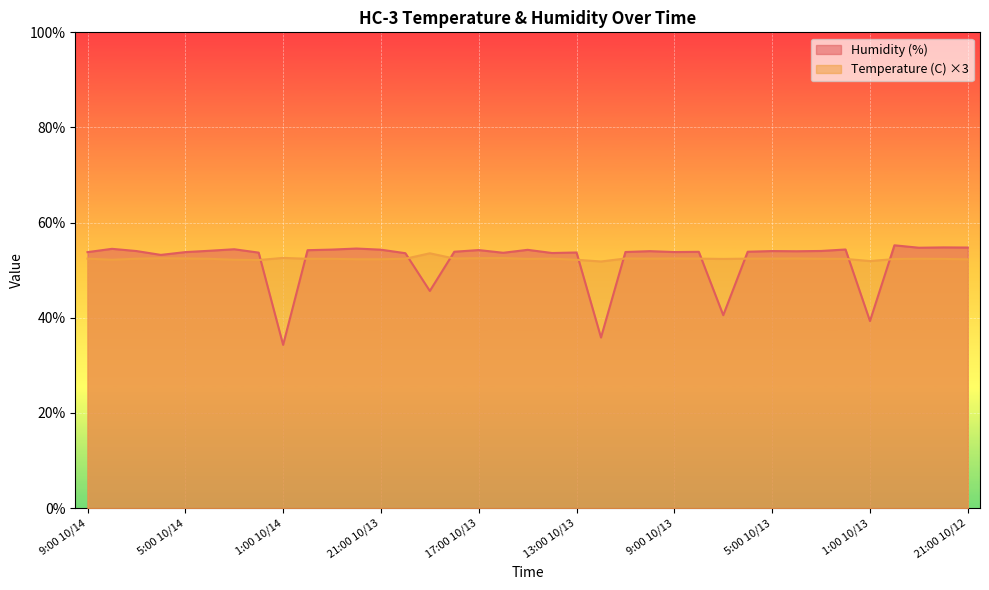

Reading left to right, transcribe all the data shown in this chart.

Humidity (%): 9:00 10/14=53.8	8:00 10/14=54.5	7:00 10/14=54.0	6:00 10/14=53.2	5:00 10/14=53.8	4:00 10/14=54.1	3:00 10/14=54.4	2:00 10/14=53.7	1:00 10/14=34.3	0:00 10/14=54.2	23:00 10/13=54.3	22:00 10/13=54.6	21:00 10/13=54.3	20:00 10/13=53.6	19:00 10/13=45.6	18:00 10/13=53.9	17:00 10/13=54.2	16:00 10/13=53.7	15:00 10/13=54.3	14:00 10/13=53.6	13:00 10/13=53.7	12:00 10/13=35.9	11:00 10/13=53.8	10:00 10/13=54.0	9:00 10/13=53.8	8:00 10/13=53.9	7:00 10/13=40.5	6:00 10/13=53.9	5:00 10/13=54.0	4:00 10/13=54.0	3:00 10/13=54.0	2:00 10/13=54.4	1:00 10/13=39.3	0:00 10/13=55.2	23:00 10/12=54.7	22:00 10/12=54.8	21:00 10/12=54.8
Temperature (C): 9:00 10/14=52.4	8:00 10/14=52.2	7:00 10/14=52.4	6:00 10/14=52.5	5:00 10/14=52.5	4:00 10/14=52.4	3:00 10/14=52.2	2:00 10/14=52.1	1:00 10/14=52.6	0:00 10/14=52.4	23:00 10/13=52.4	22:00 10/13=52.3	21:00 10/13=52.3	20:00 10/13=52.4	19:00 10/13=53.6	18:00 10/13=52.5	17:00 10/13=52.5	16:00 10/13=52.6	15:00 10/13=52.4	14:00 10/13=52.4	13:00 10/13=52.2	12:00 10/13=51.8	11:00 10/13=52.5	10:00 10/13=52.4	9:00 10/13=52.5	8:00 10/13=52.4	7:00 10/13=52.4	6:00 10/13=52.4	5:00 10/13=52.4	4:00 10/13=52.5	3:00 10/13=52.4	2:00 10/13=52.4	1:00 10/13=51.9	0:00 10/13=52.3	23:00 10/12=52.4	22:00 10/12=52.4	21:00 10/12=52.3